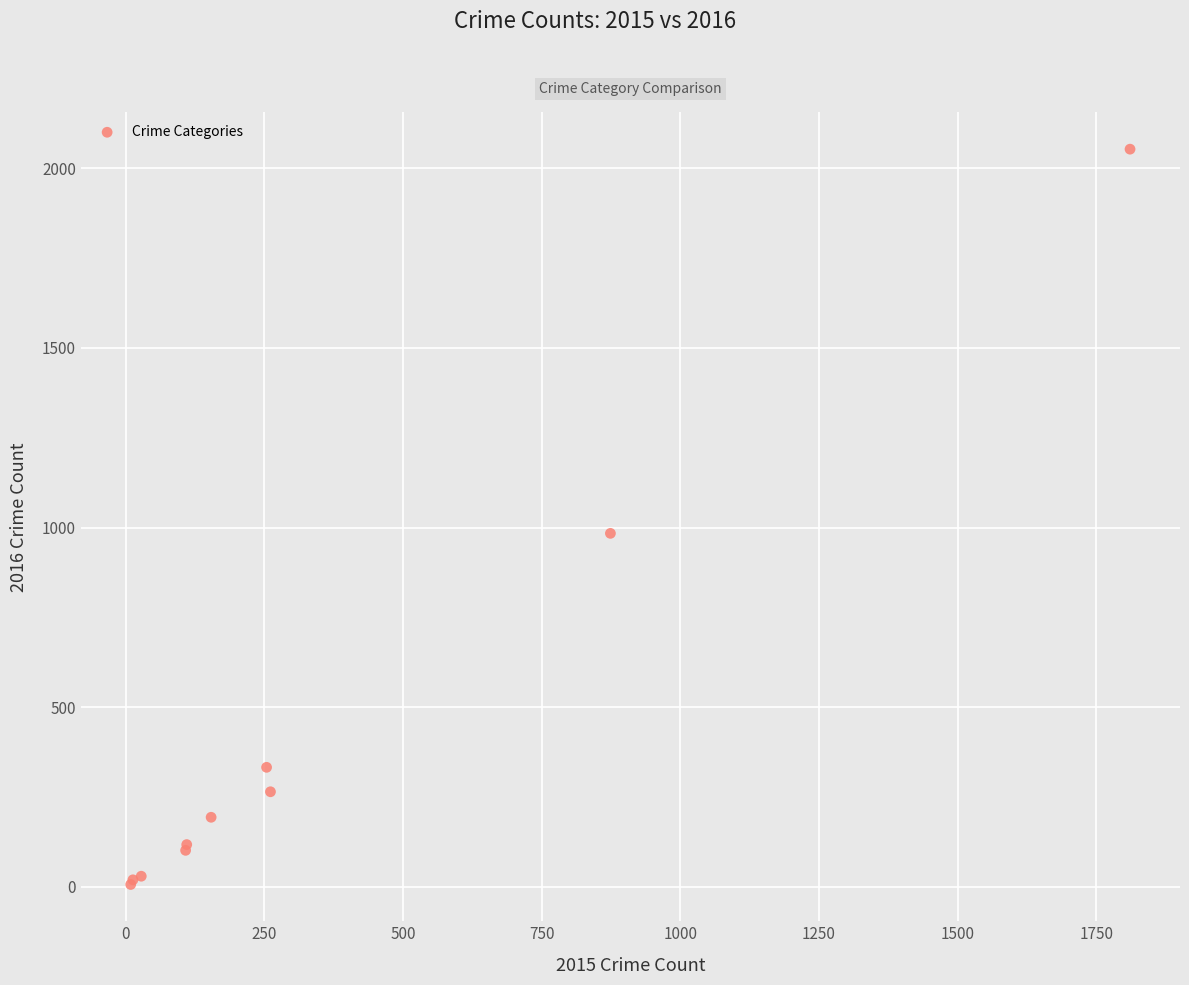

What Y value in the scatter plot is closest to 1030?

984